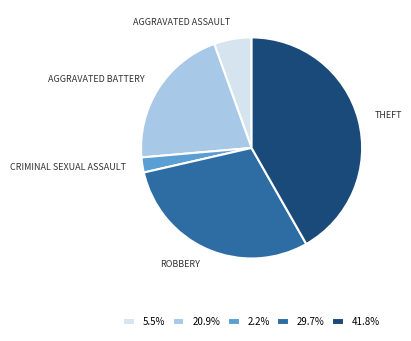

Does 2.2% account for over 50% of the chart?

No